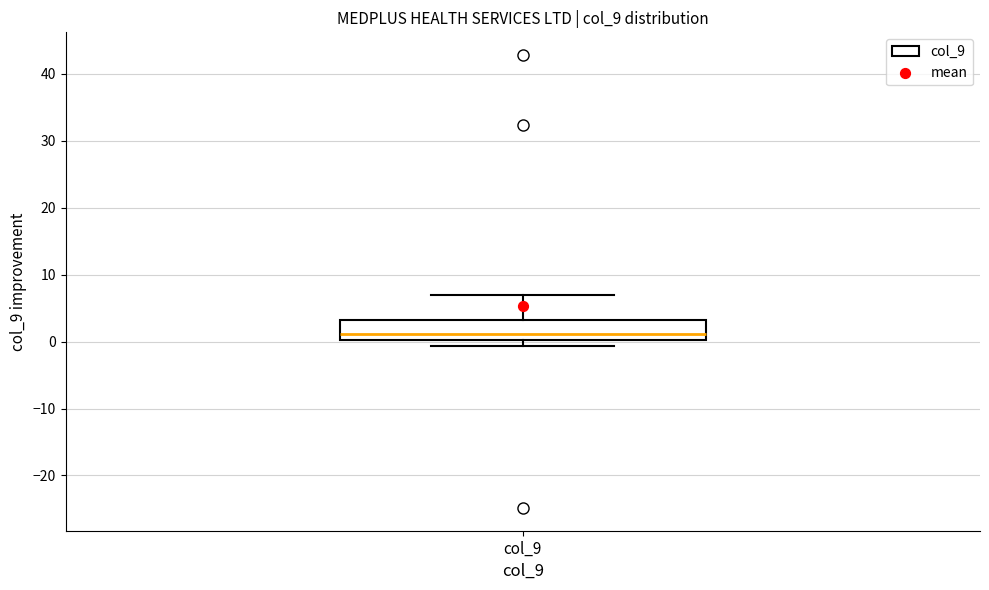

Read this box plot against the y-axis: the position of the median line, the range covered by the box, and the ends of both whiskers. The values are not printed on the chart, so give them approximately, as read against the axis.

median 1, box 0 to 3, whiskers -1 to 7